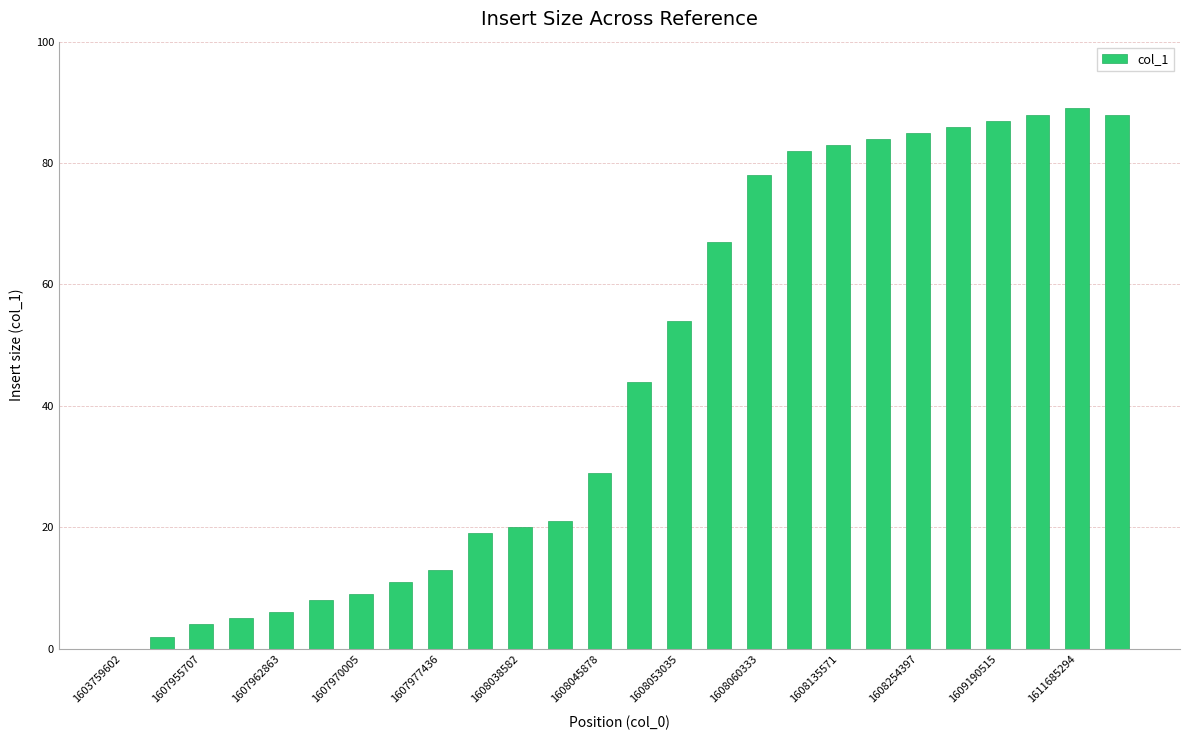

What is the maximum value shown in the chart?

89